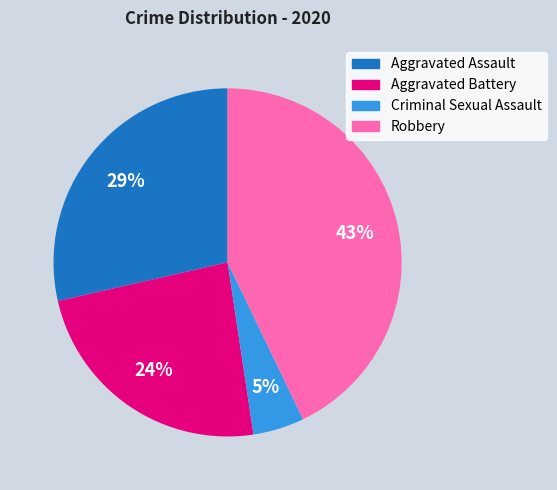

To the nearest percent, what is the difference between the Aggravated Assault and Aggravated Battery slice percentages?

5%